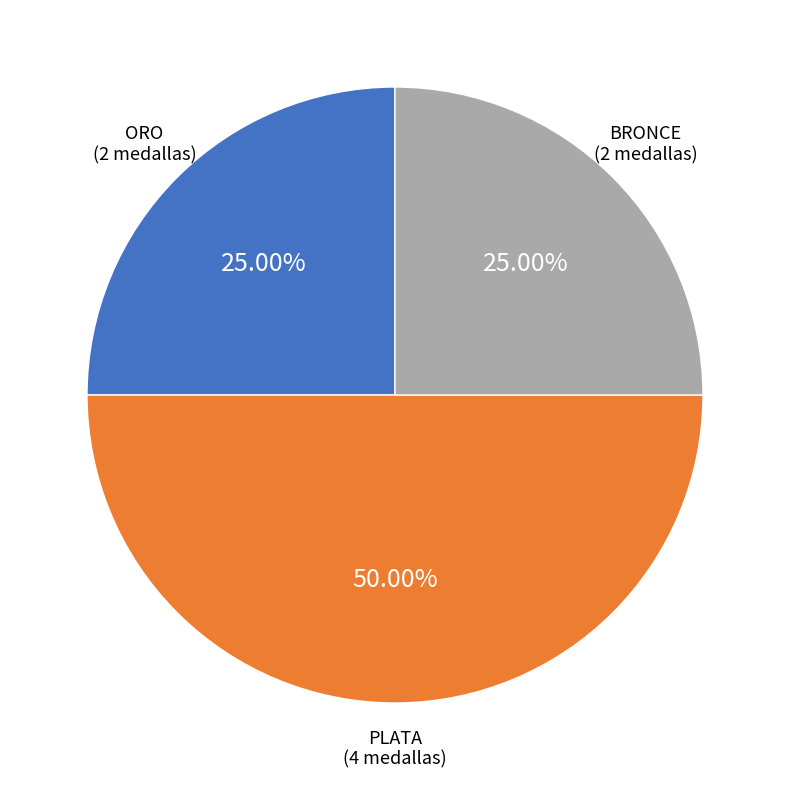

To the nearest percent, what is the combined percentage of PLATA and BRONCE?

75%